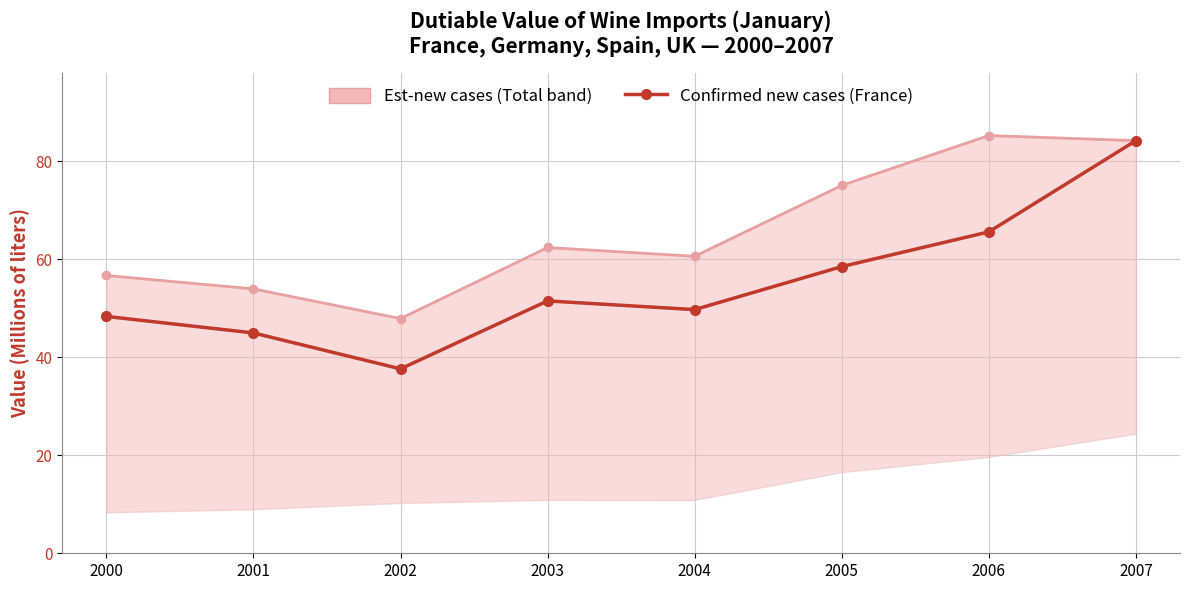

Is this an area chart (filled region under the line)?

No